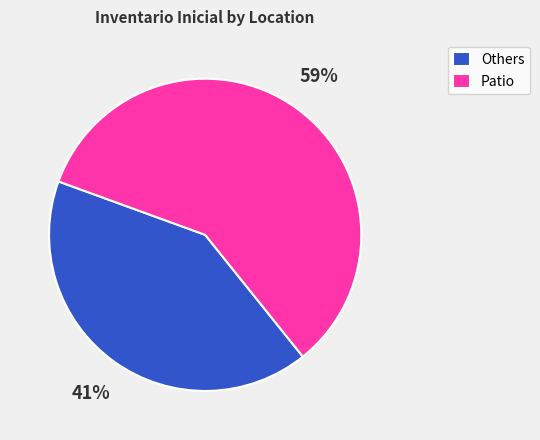

The Others slice represents 49% of the pie. True or false?

False